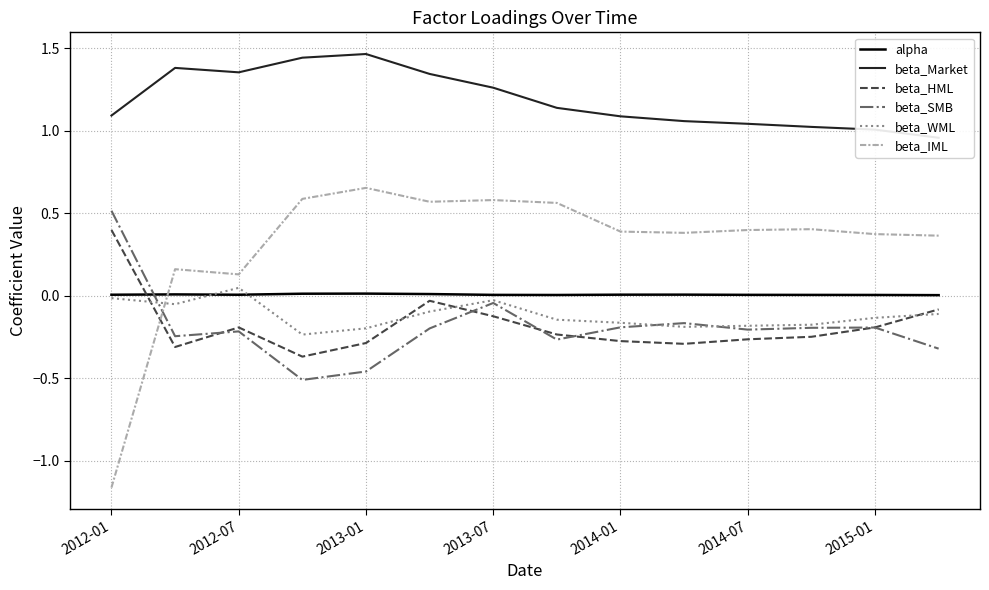

Count the number of data series in this chart.

6